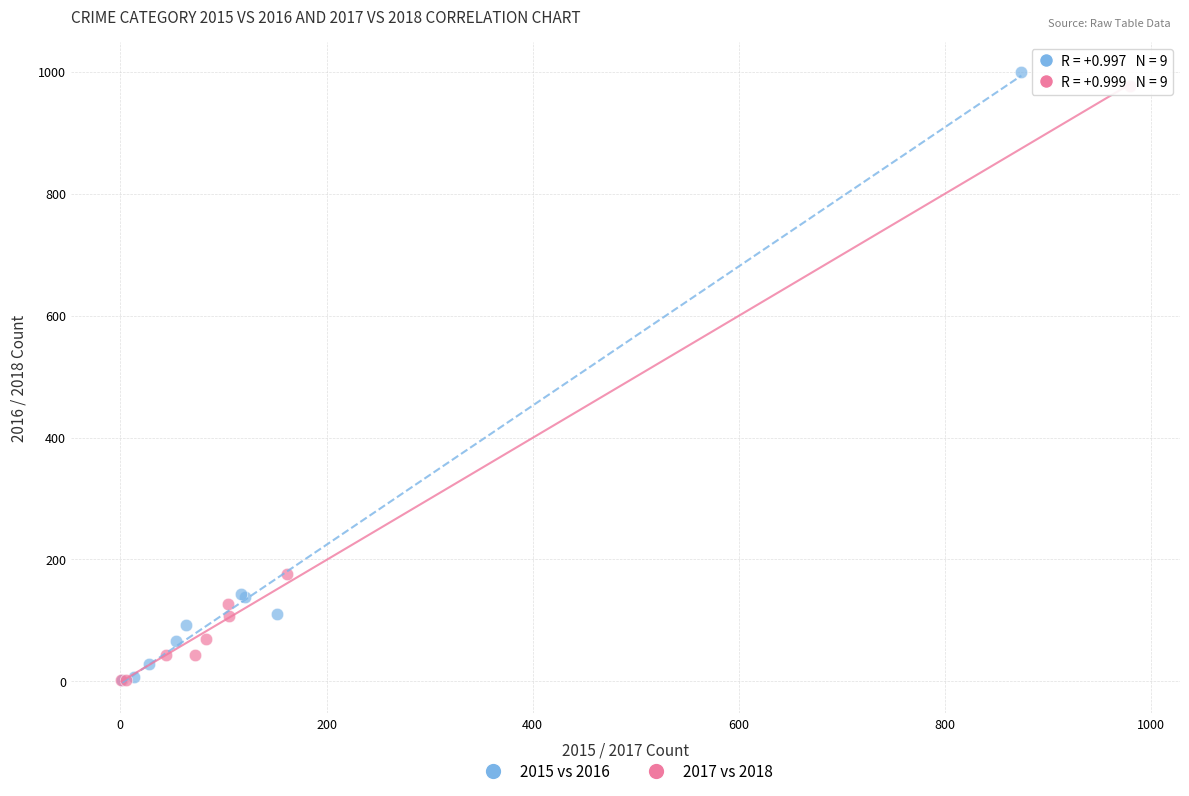

Which series has the largest Y range (max minus min)?

2015 vs 2016